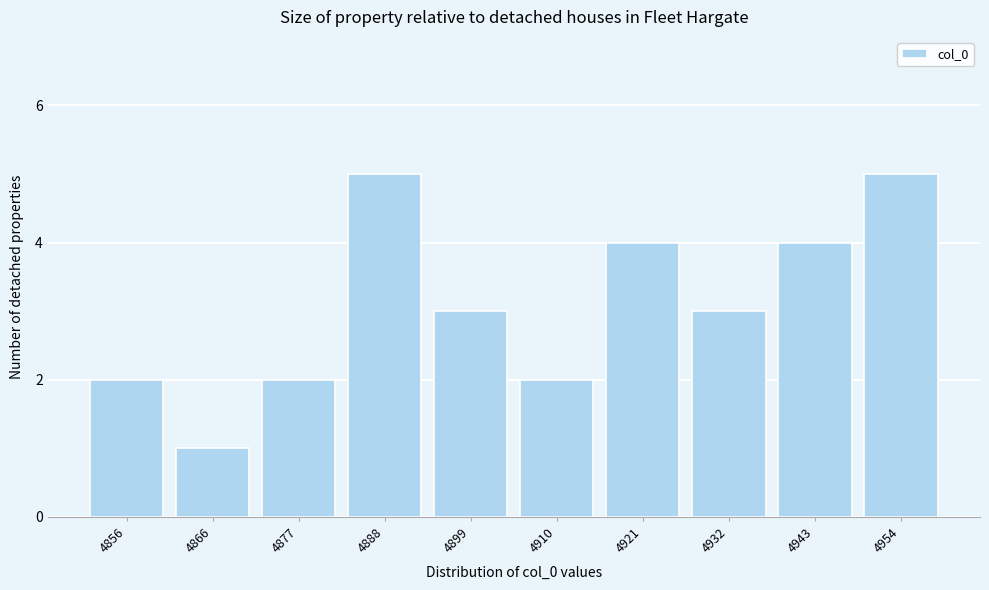

Reading left to right, what are all the values shown in this chart?

4856=2	4866=1	4877=2	4888=5	4899=3	4910=2	4921=4	4932=3	4943=4	4954=5